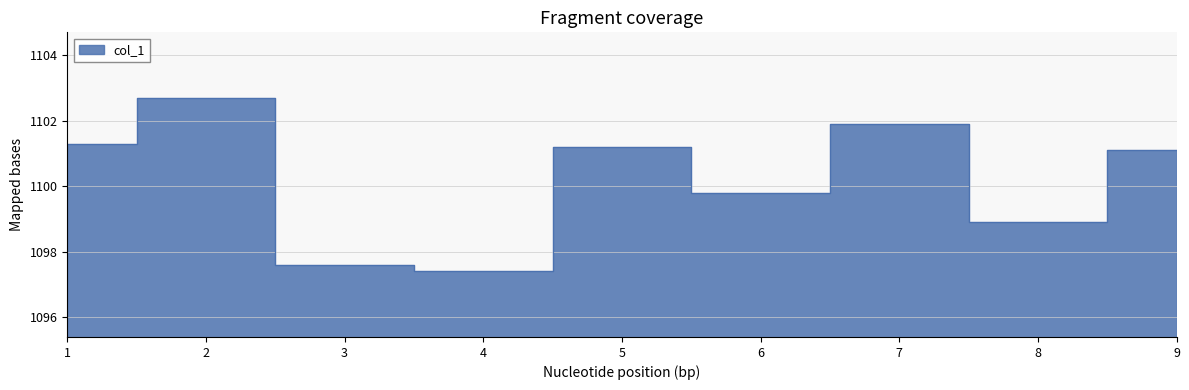

Where does the data first go above 1101?

1